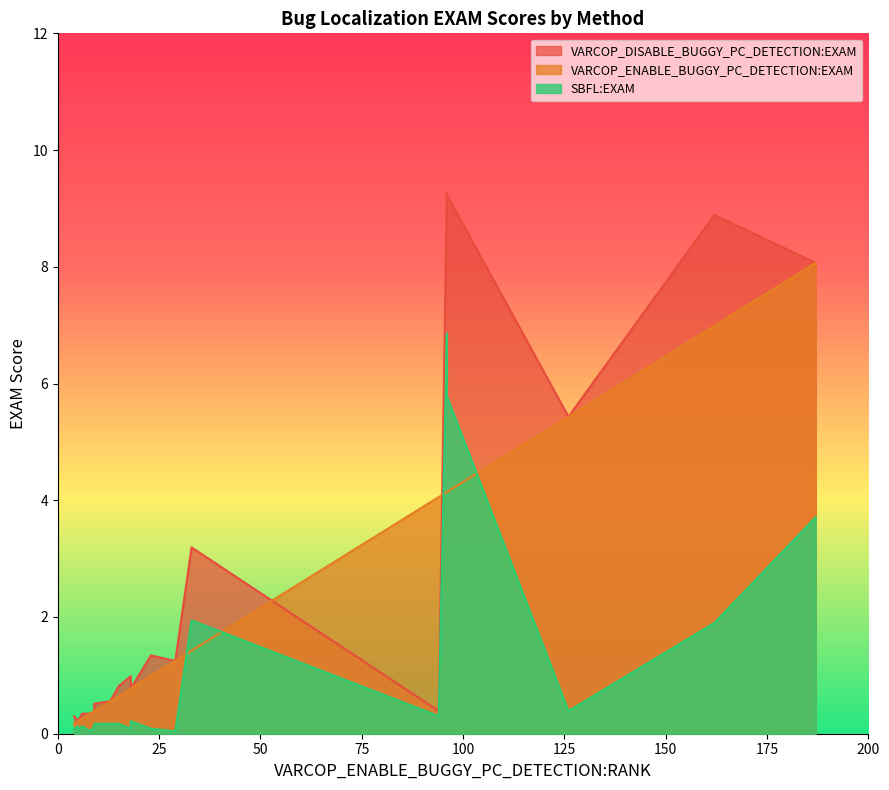

How many series are shown in this chart?

3